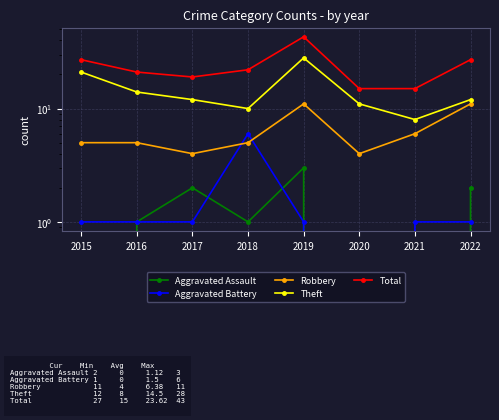

True or false: Aggravated Assault and Theft cross at least once.

False